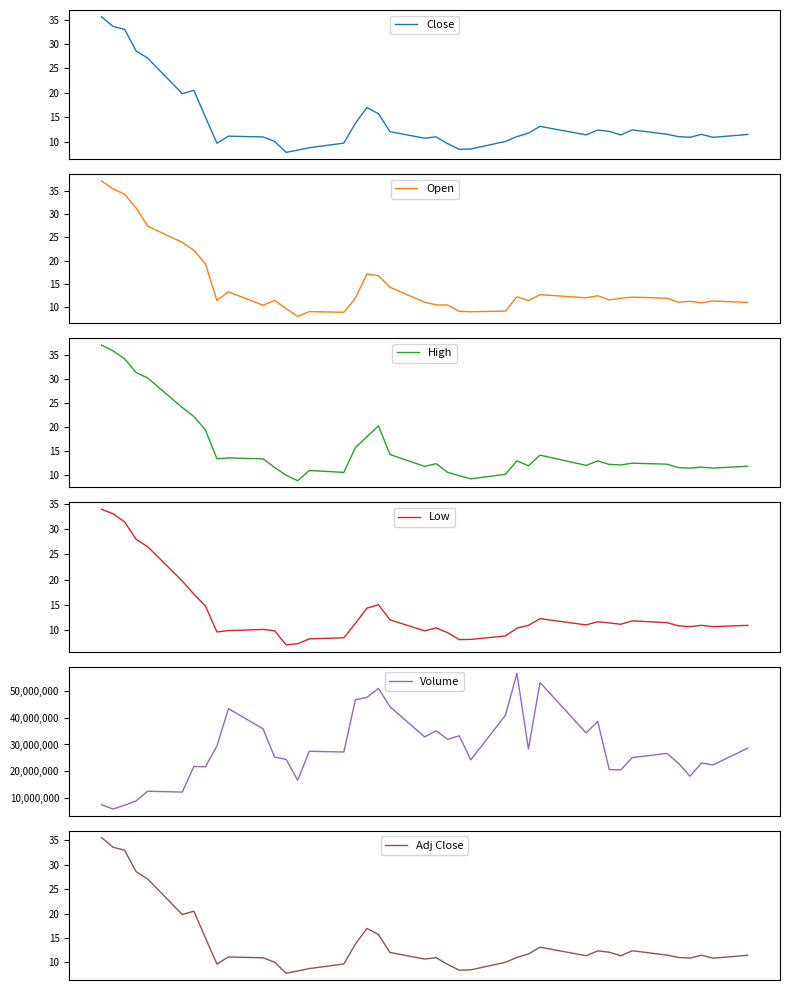

True or false: High has more than 1 interior local peaks.

True